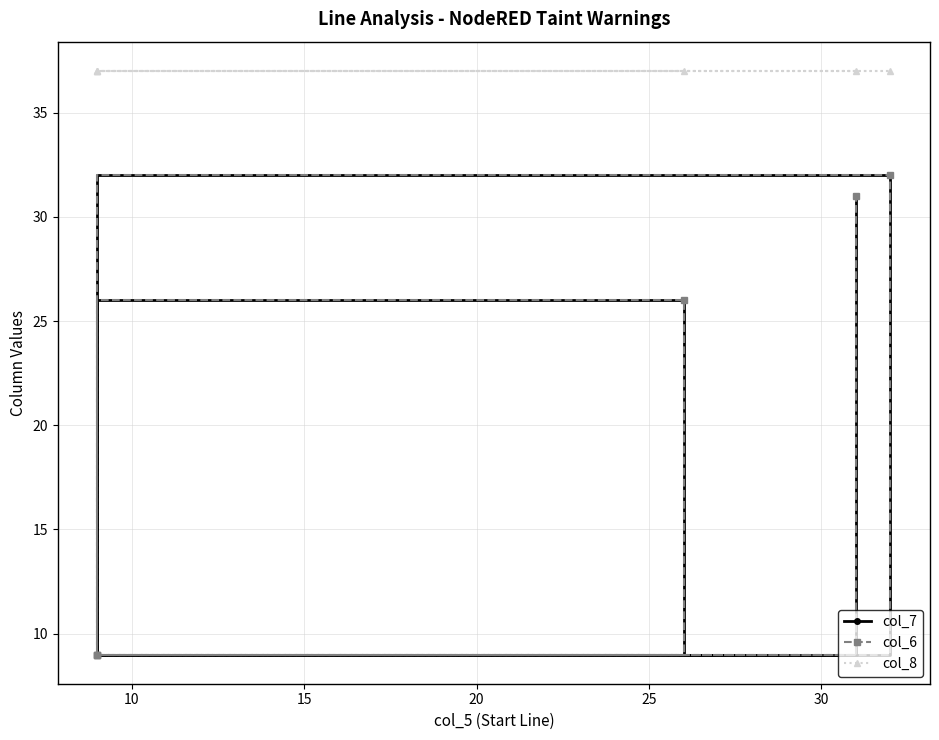

Rank the series by their maximum value, from lowest to highest.

col_7, col_6, col_8